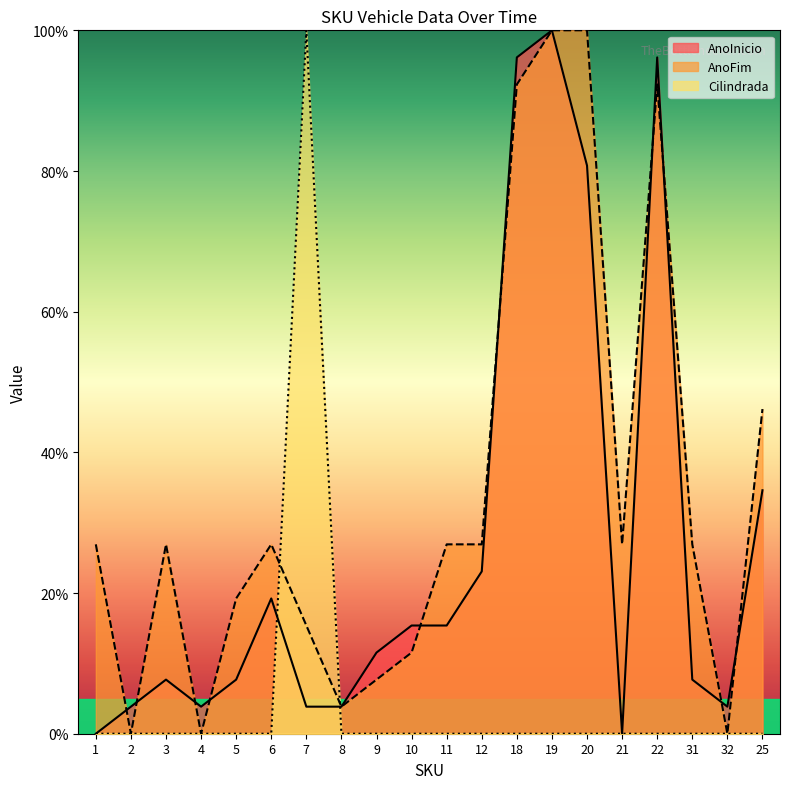

Is the value of Cilindrada at 10 greater than the value of AnoFim at 10?

No